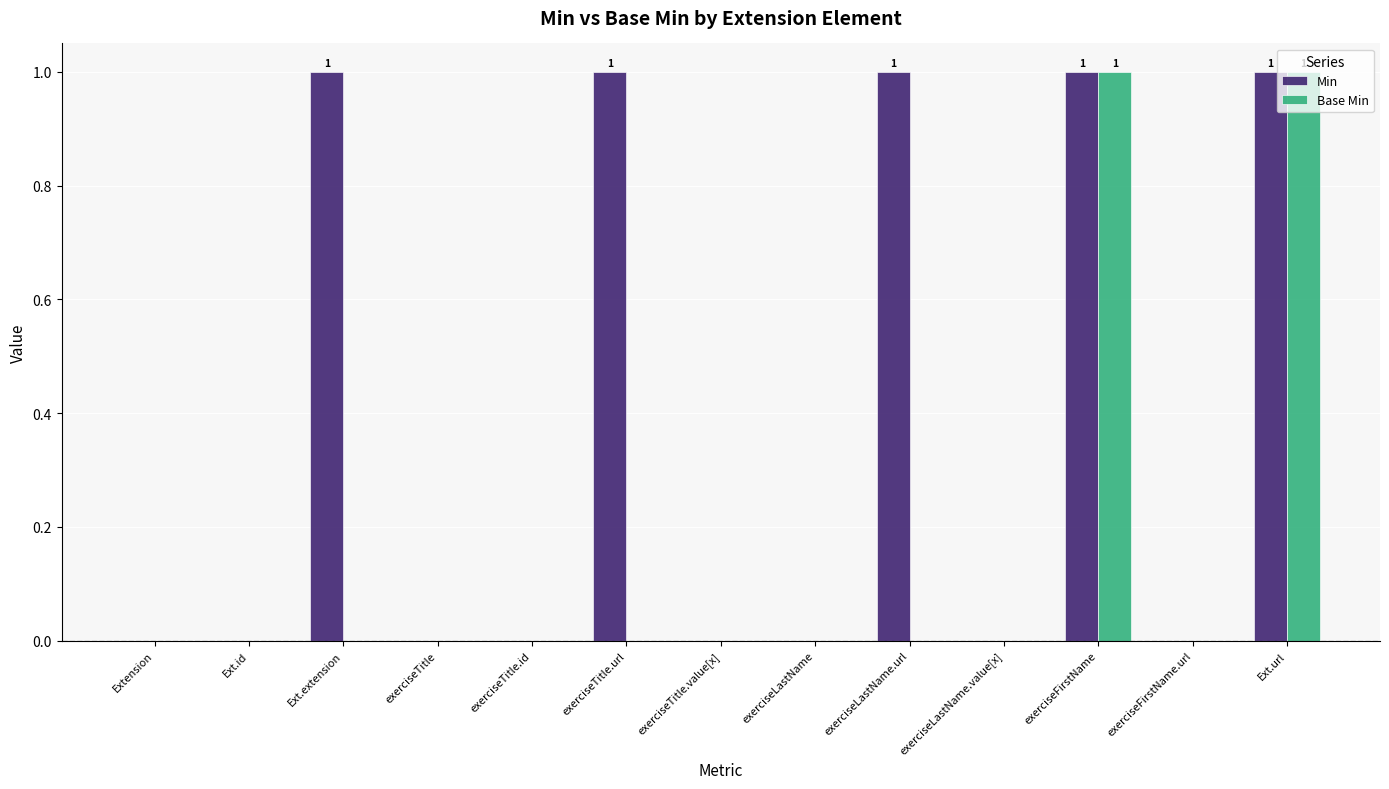

What is the spread (max minus min) of values at exerciseLastName.url?

1